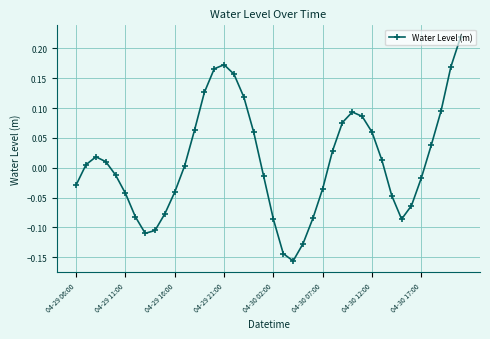

True or false: there are more than 2 points higher than both neighbors.

True